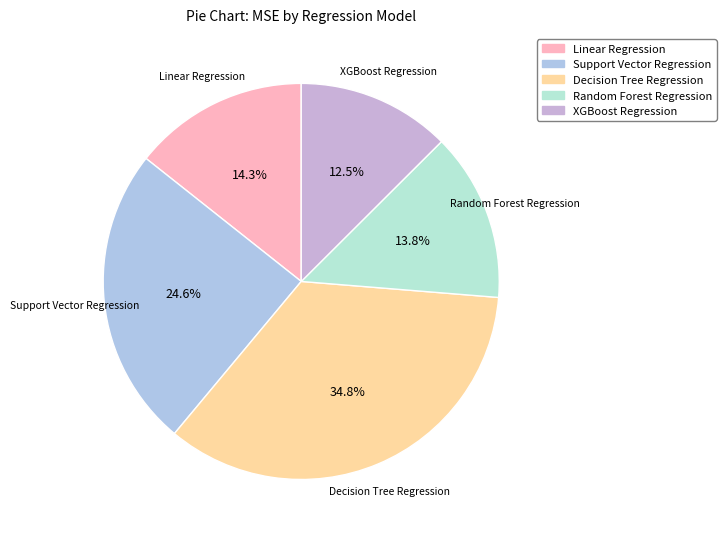

Does Linear Regression represent more than half of the total?

No